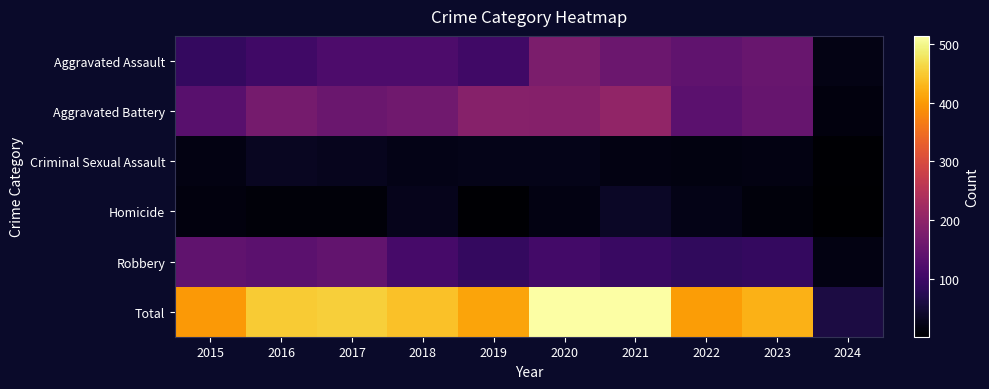

How many categories are shown in the chart?

10